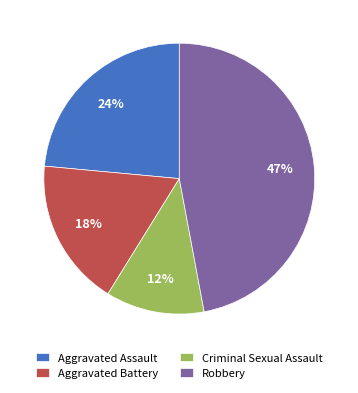

To the nearest percent, what portion does Criminal Sexual Assault represent?

12%